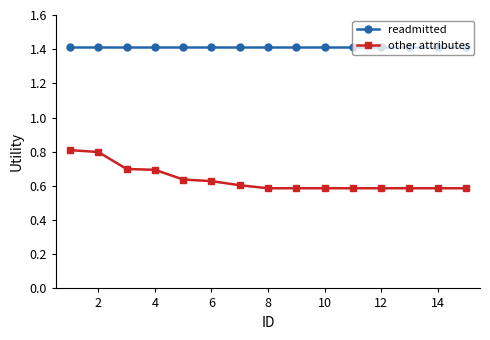

Which series has the widest spread of values?

other attributes